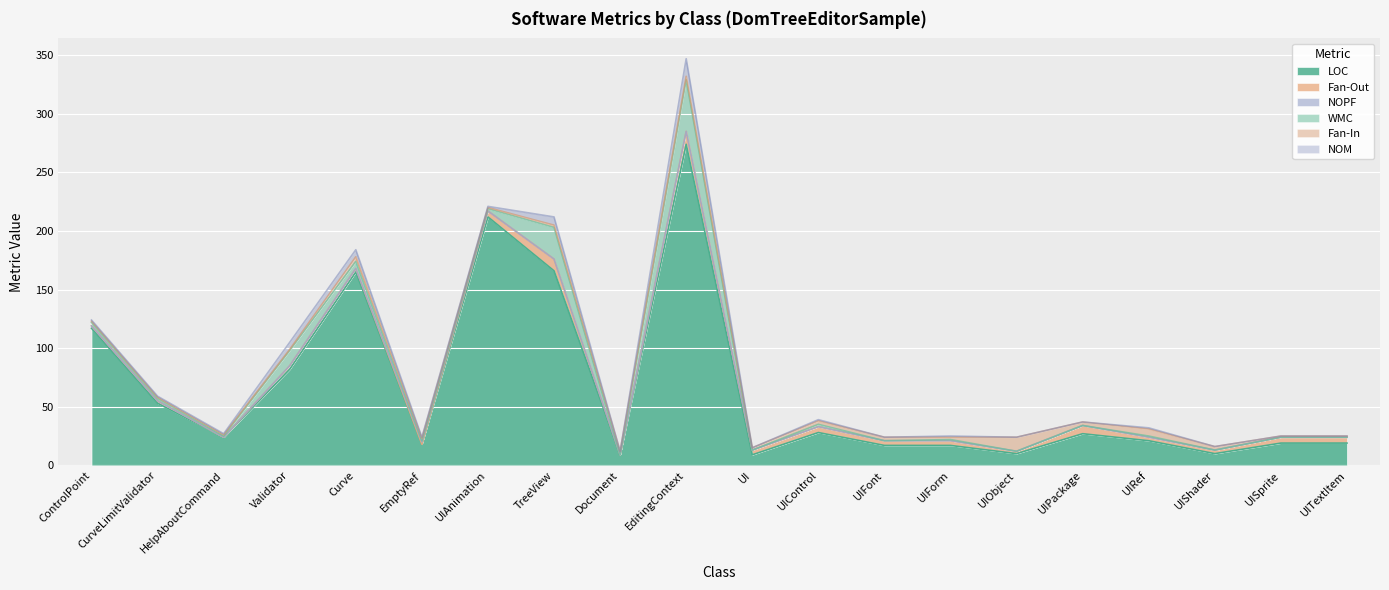

What is the spread (max minus min) of values at UIControl?

28